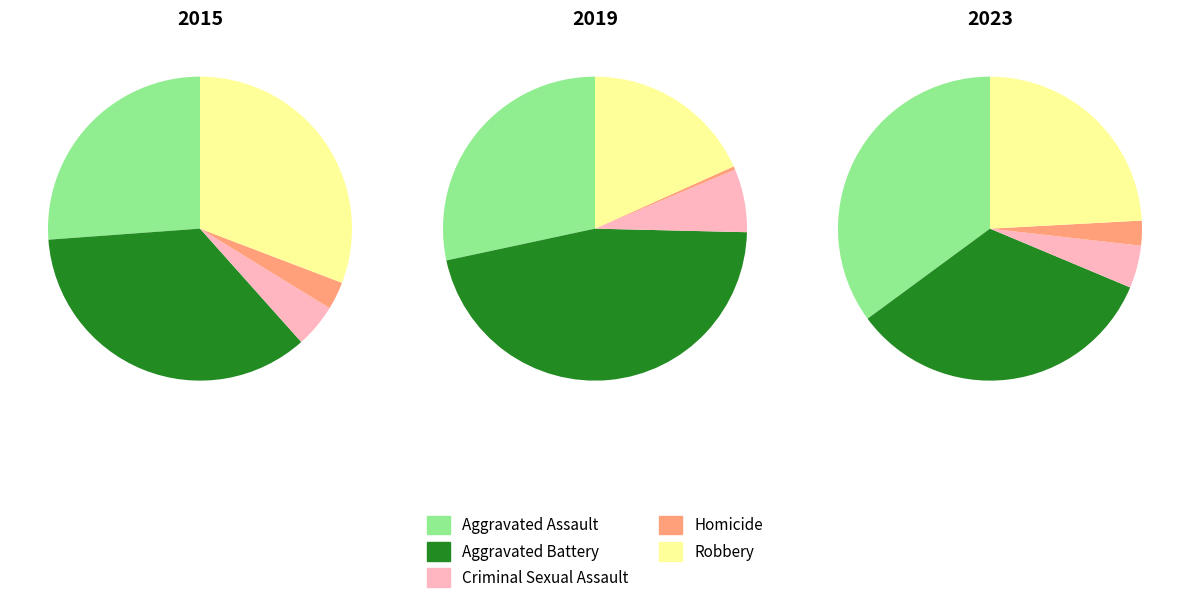

Is the sum of Criminal Sexual Assault and Aggravated Battery greater than half?

No